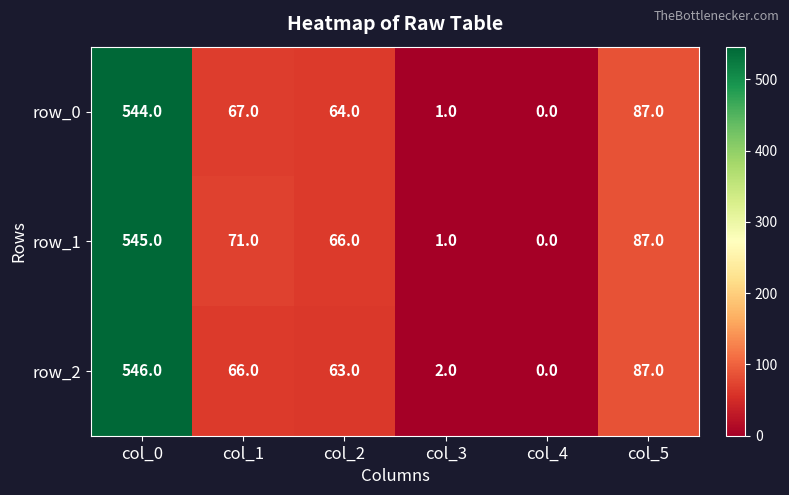

Which series has the largest total across all categories?

row_1